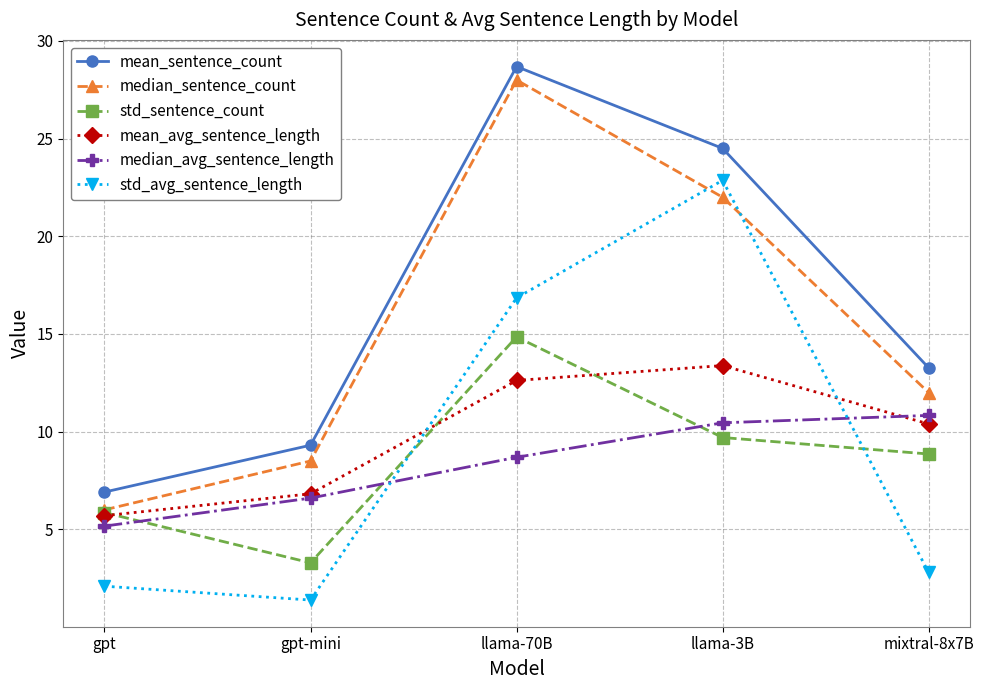

True or false: mean_sentence_count and mean_avg_sentence_length cross at least once.

False